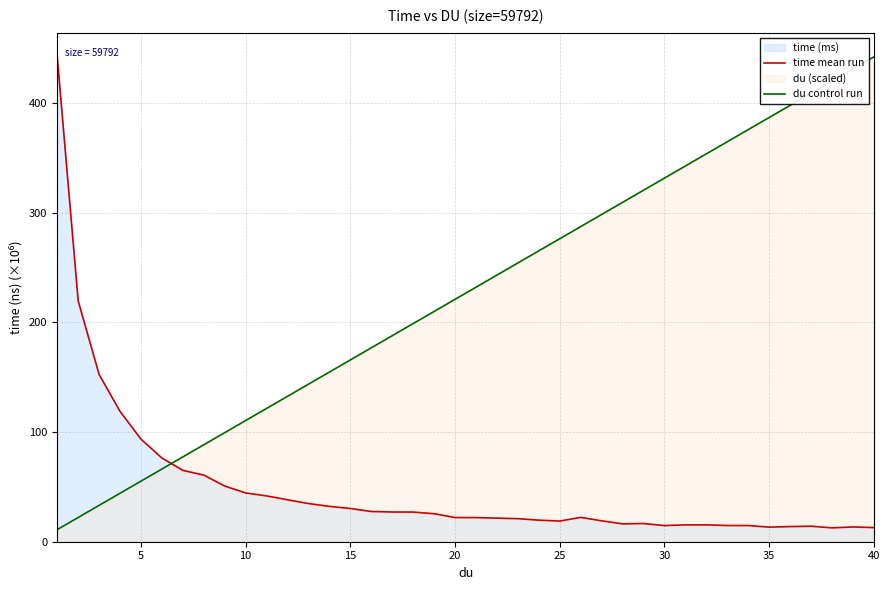

What is the sum of the time mean run values at 18 and 16?

52.7